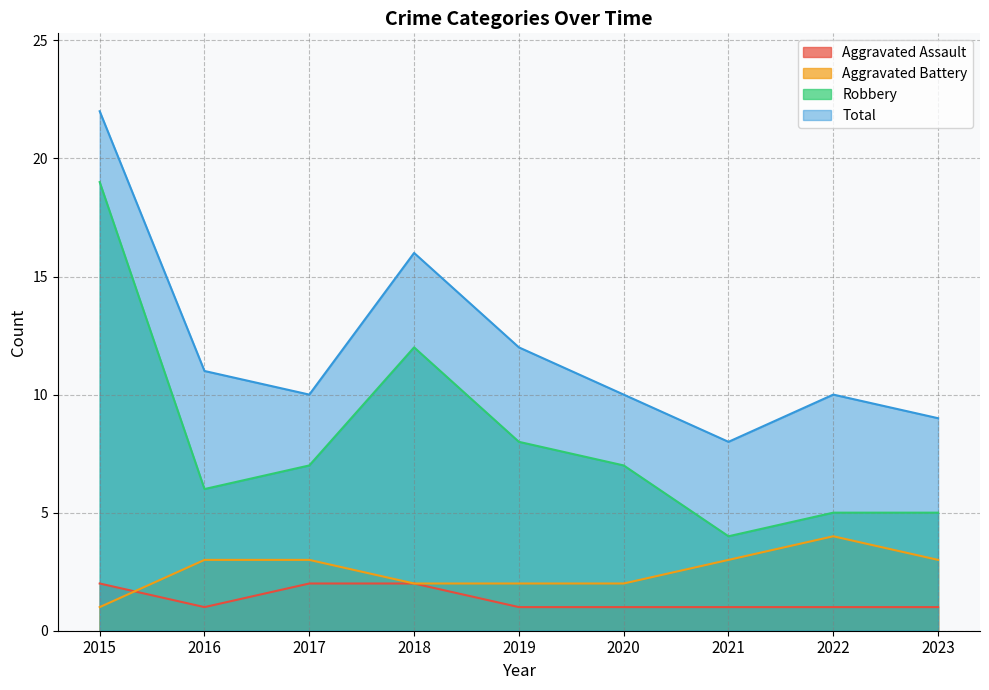

Is it true that Aggravated Assault equals 2 at 2022?

False